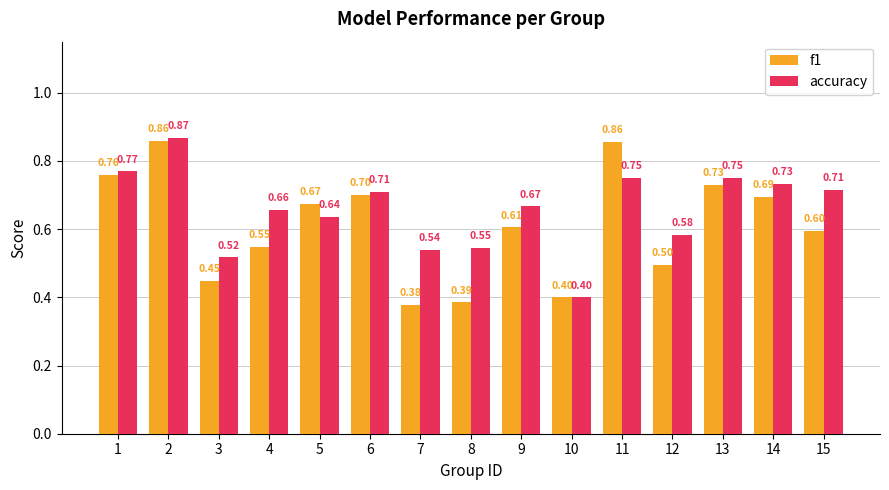

Which category has the lowest value in the f1 series?

7